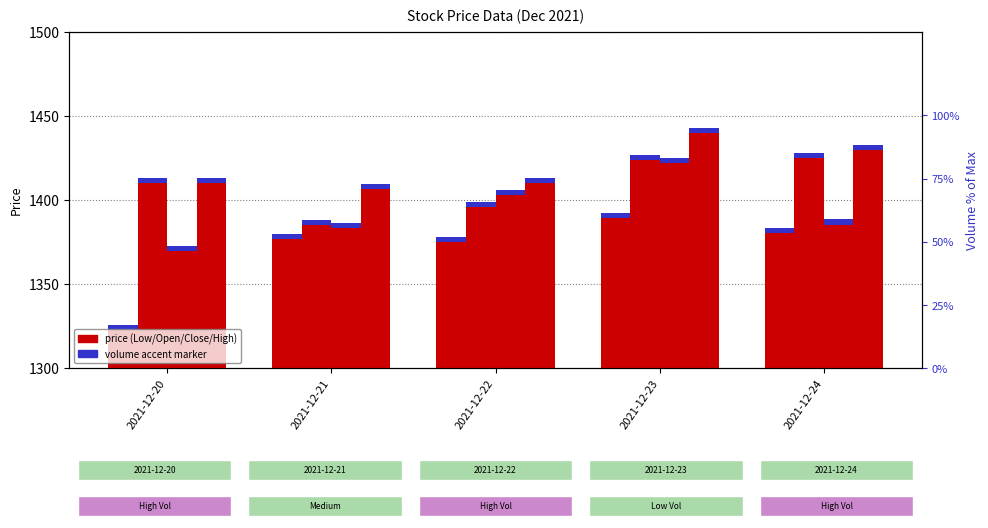

What is the difference between the highest and lowest values at 2021-12-20?

87.4